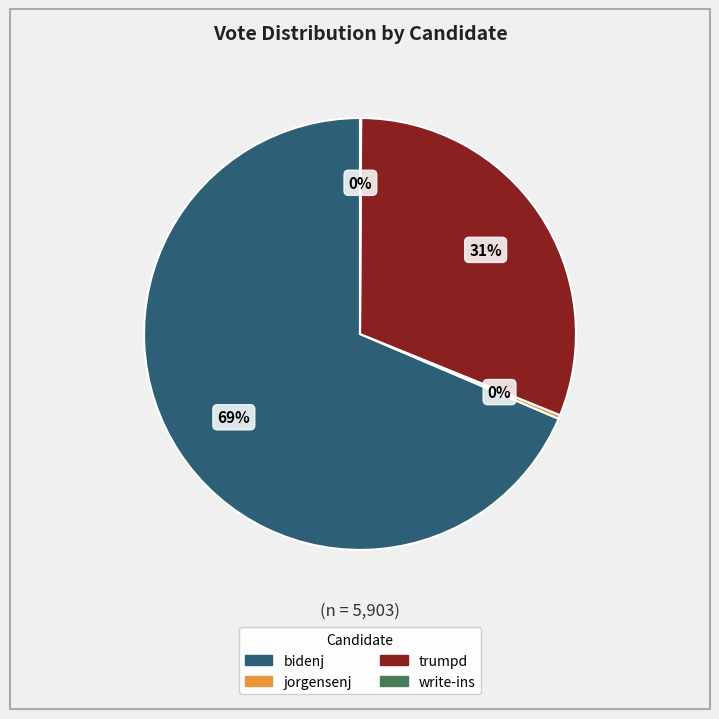

To the nearest percent, what is the combined percentage of jorgensenj and trumpd?

31%